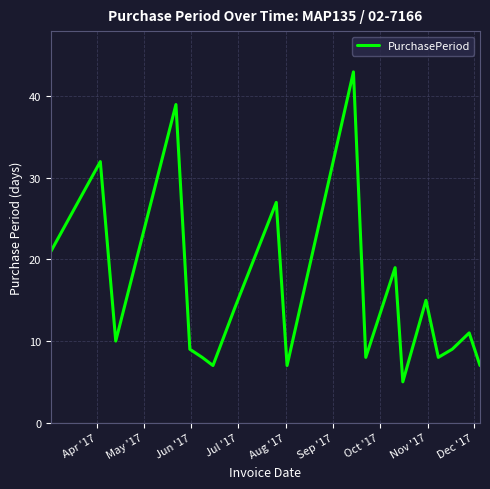

What is the minimum value shown in the chart?

5